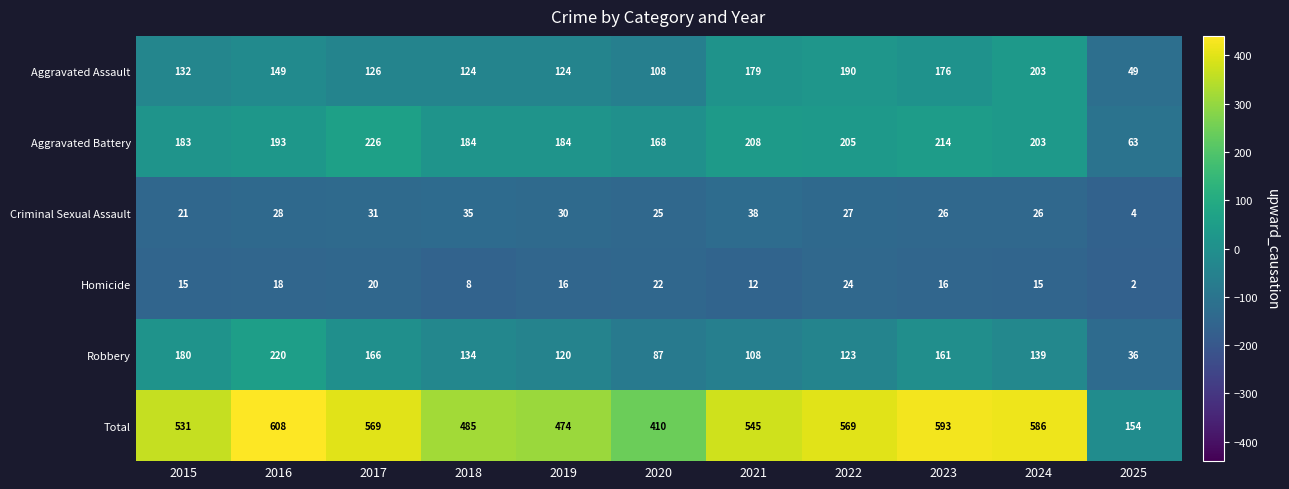

Rank the series at 2015 from lowest to highest value.

Homicide, Criminal Sexual Assault, Aggravated Assault, Robbery, Aggravated Battery, Total